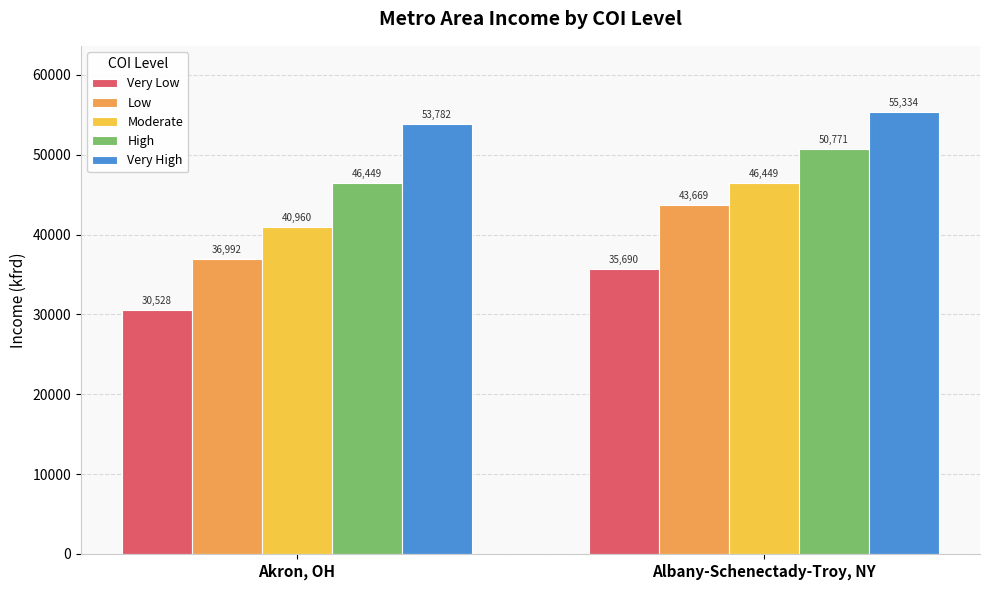

Which series changed the most between Akron, OH and Albany-Schenectady-Troy, NY?

Low